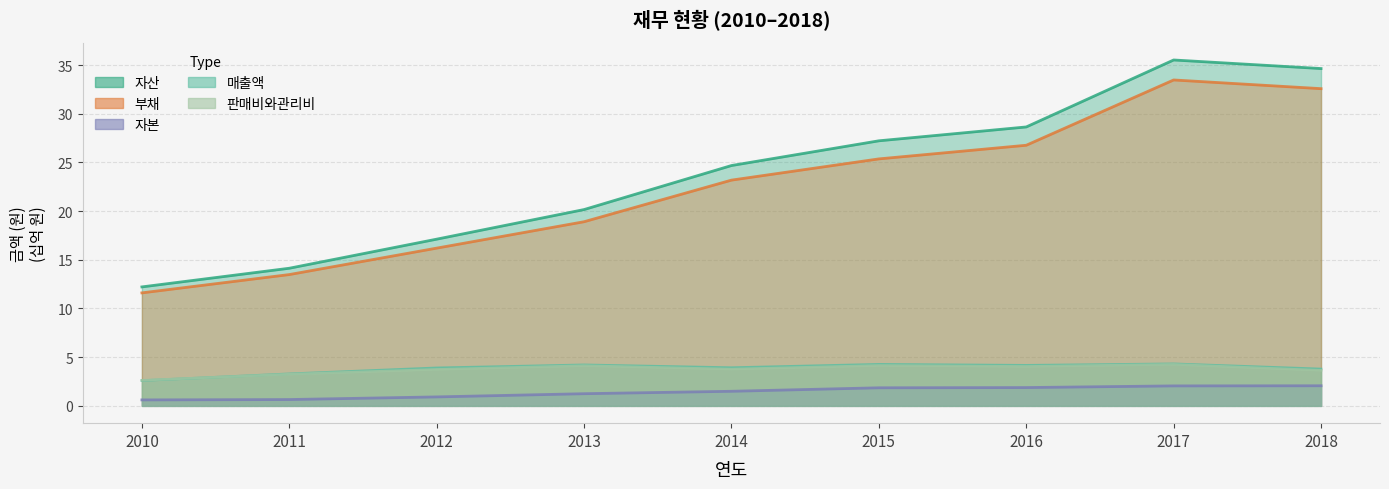

True or false: 매출액 and 자본 intersect in this chart.

False